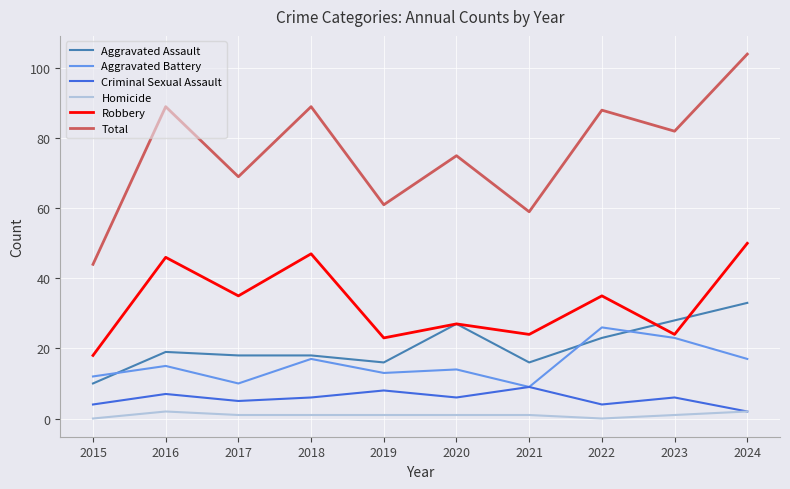

Is it true that Robbery equals 21 at 2022?

False